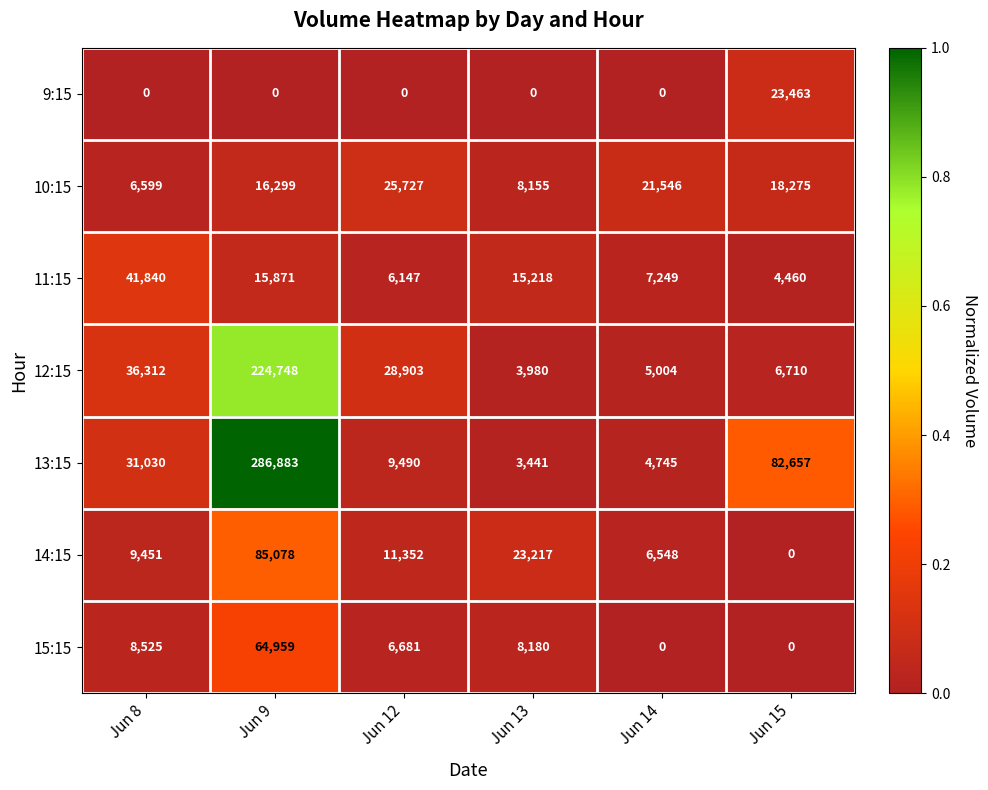

Is the value of 11:15 at Jun 8 greater than the value of 12:15 at Jun 12?

Yes